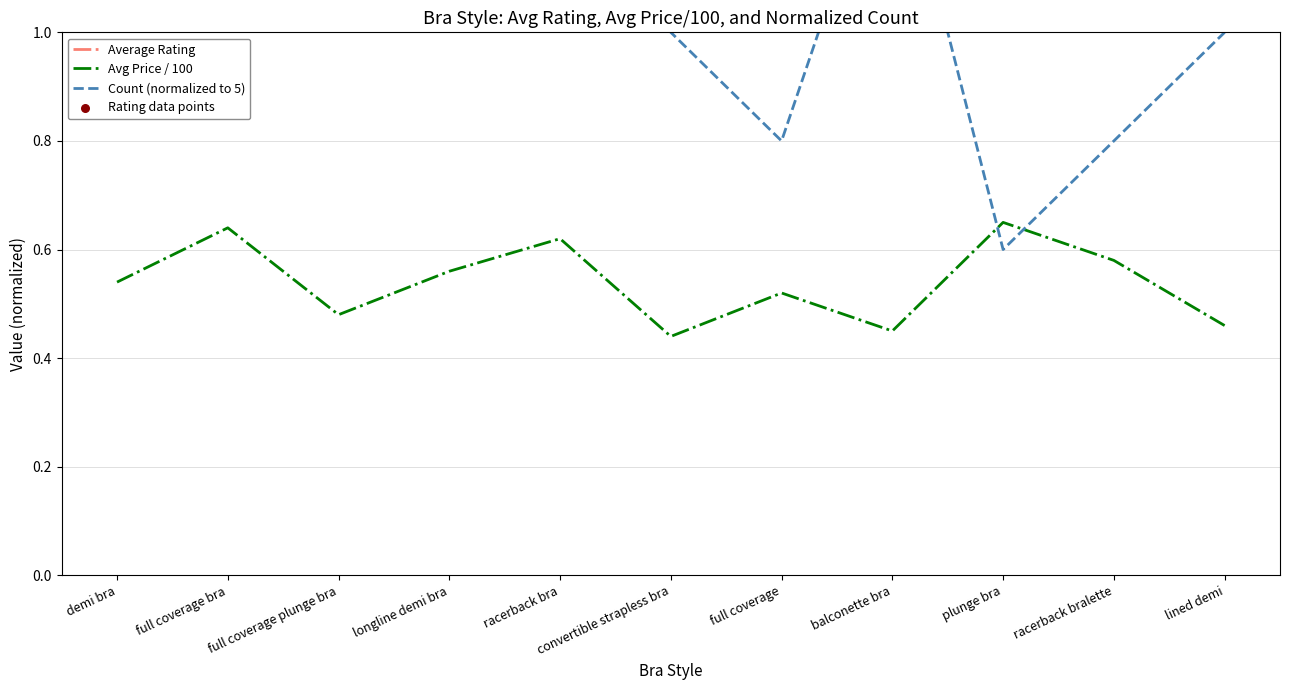

Is the value of Average Rating at convertible strapless bra greater than the value of Count (normalized to 5) at convertible strapless bra?

Yes